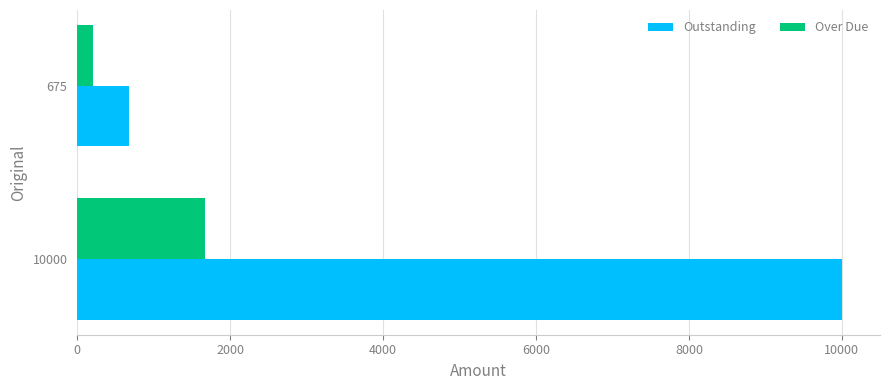

At which label is Outstanding closest to 5337?

675